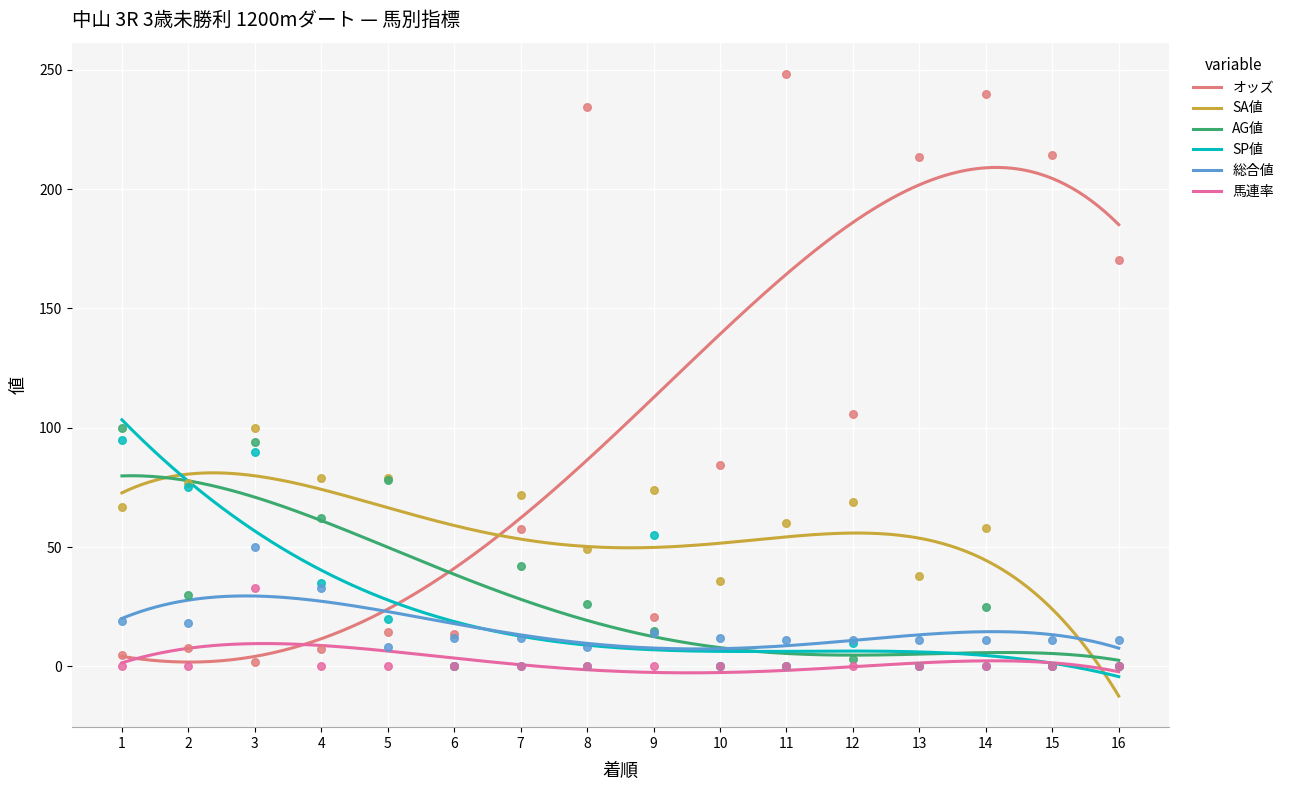

What are all the series names shown in the legend?

オッズ, SA値, AG値, SP値, 総合値, 馬連率